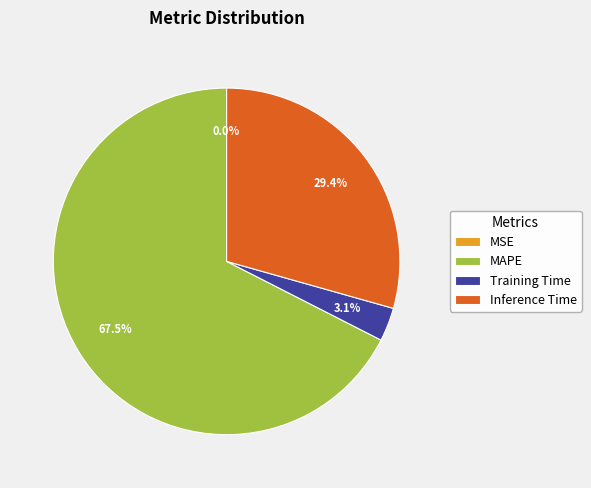

Which slice is the largest?

MAPE